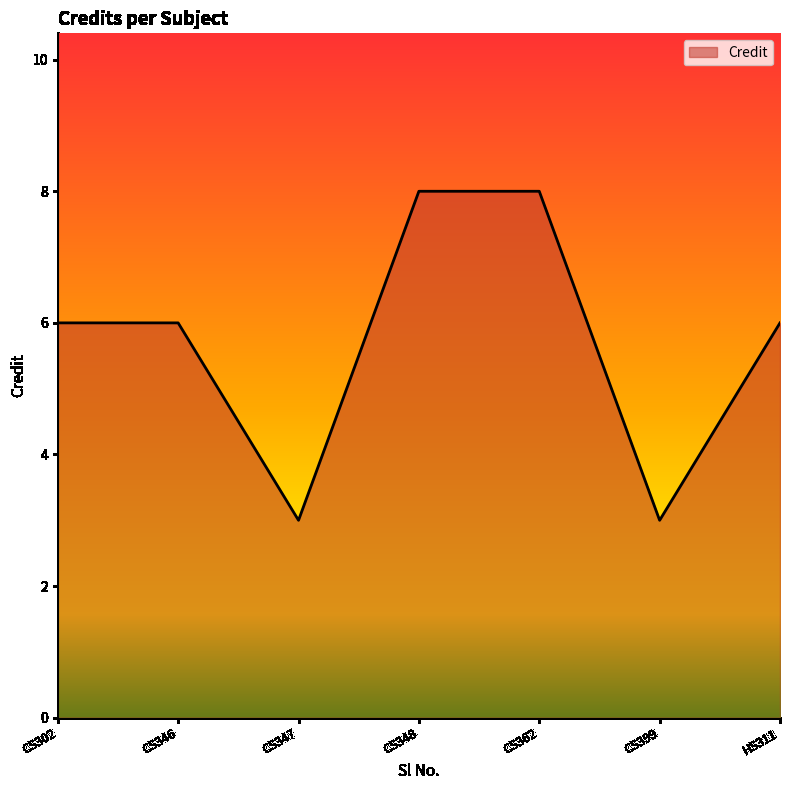

How many interior local valleys (lower than both neighbors) does the data have?

2